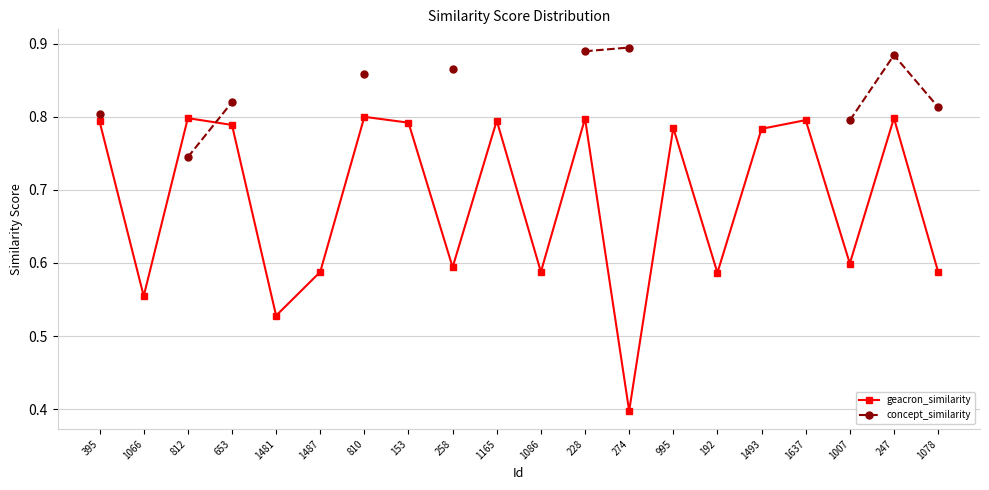

True or false: concept_similarity has a value of 0.9 at 247.

True